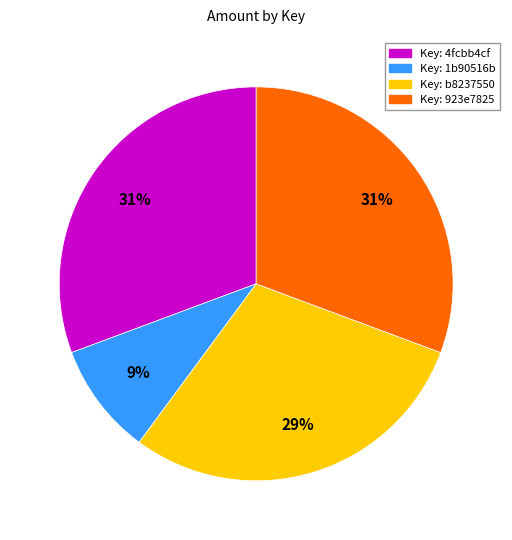

Is there a majority slice in this chart?

No